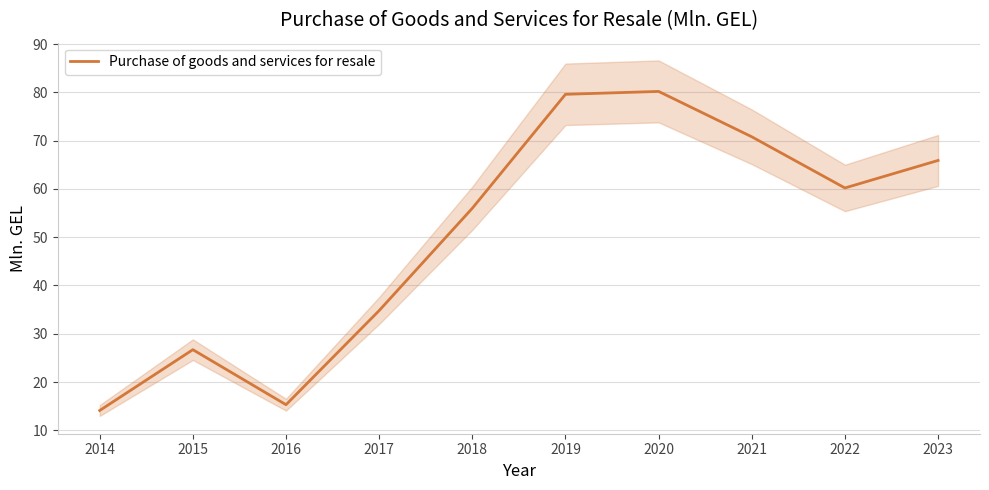

Read the value at 2020.

80.2